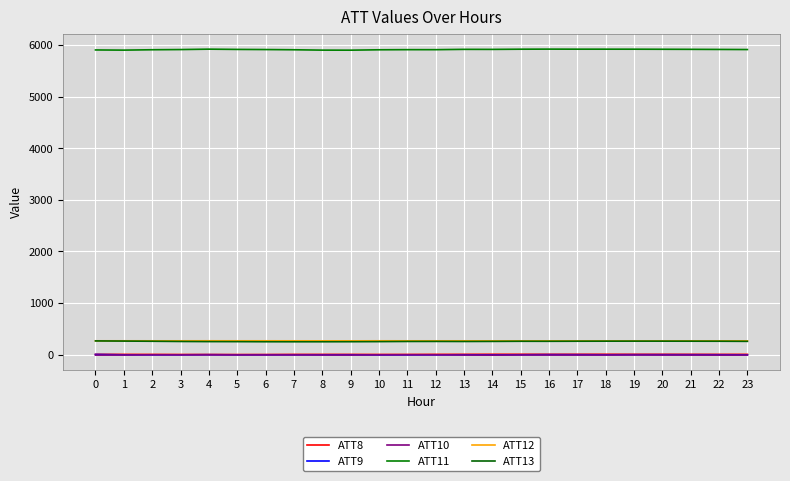

What is the sum of the ATT9 values at 17 and 7?

-5.8